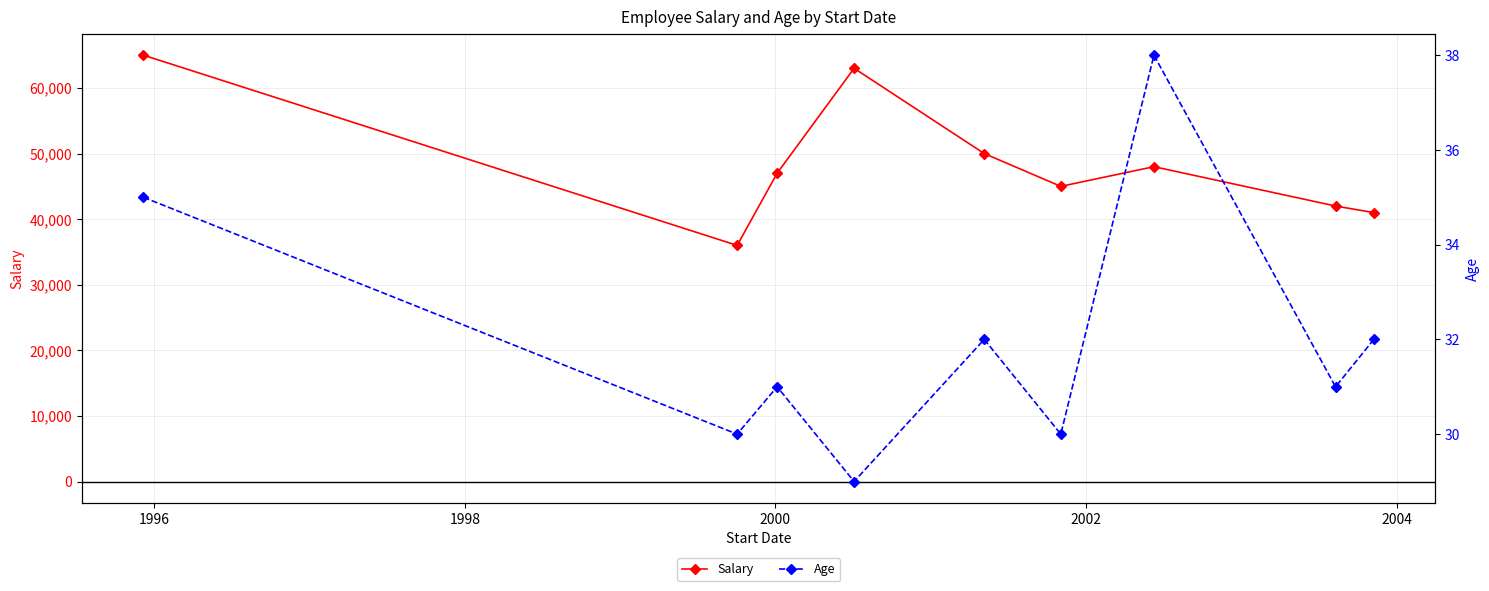

Does the chart display data point markers on the line(s)?

Yes